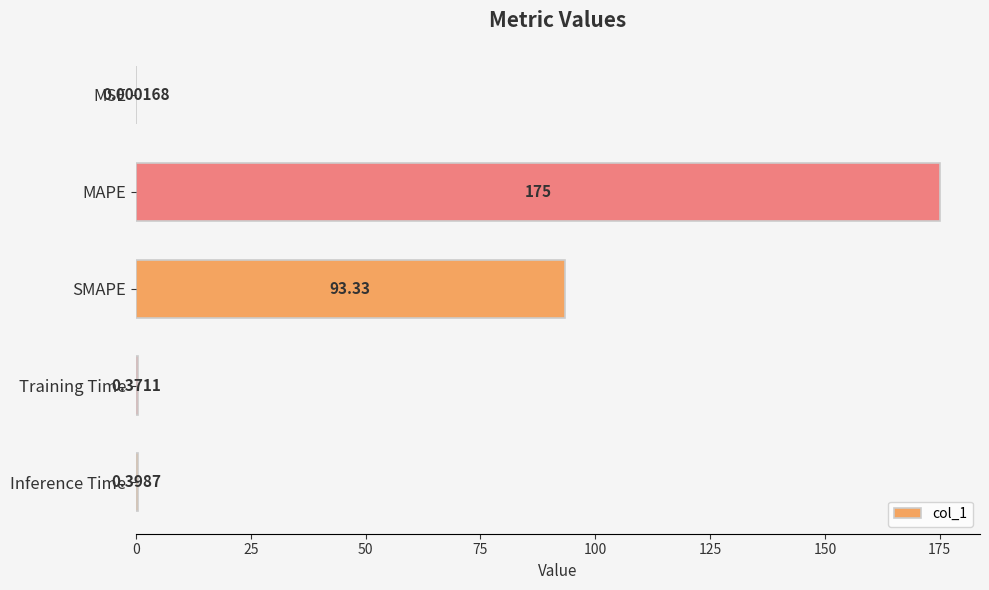

What is the average value?

53.8